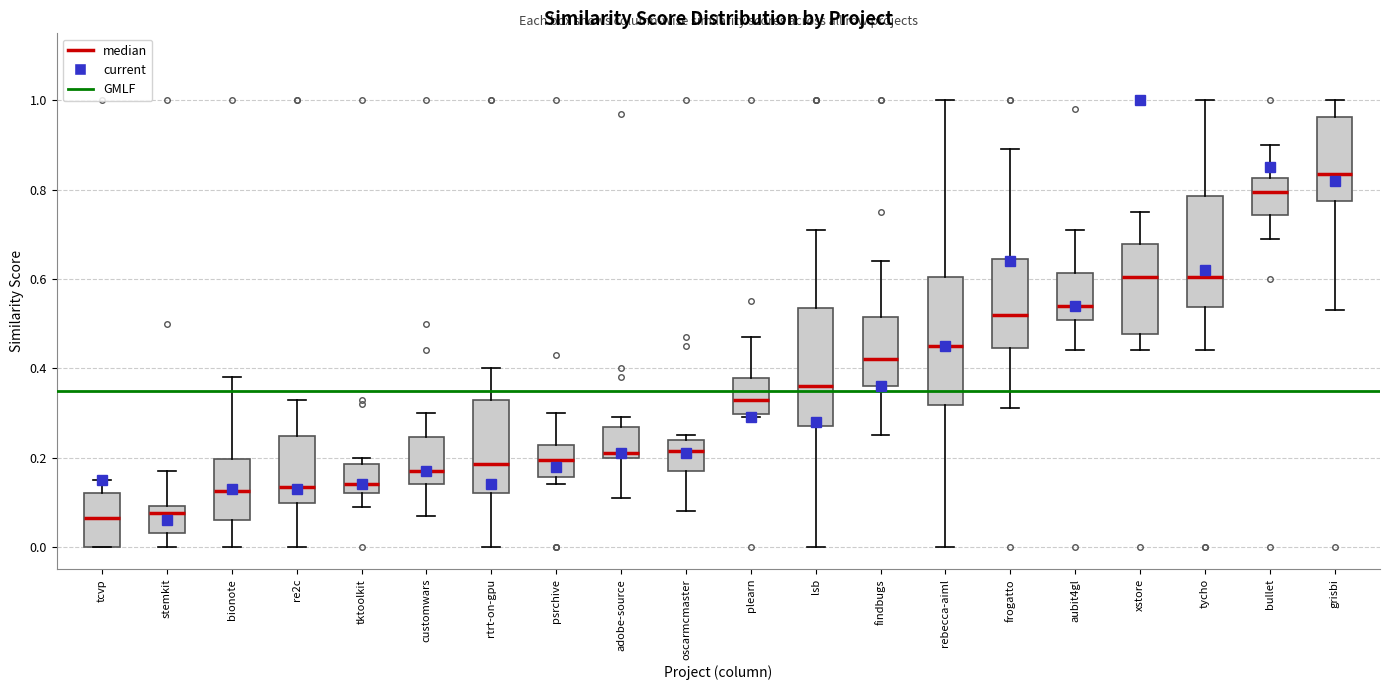

Reading left to right, read every box against the y-axis: the position of its median line, the range the box covers, and the ends of its whiskers. The values are not printed on the chart, so give them approximately, as read against the axis.

tcvp: median 0.06, box 0.00 to 0.12, whiskers 0.00 to 0.16
stemkit: median 0.08, box 0.04 to 0.10, whiskers 0.00 to 0.18
bionote: median 0.12, box 0.06 to 0.20, whiskers 0.00 to 0.38
re2c: median 0.14, box 0.10 to 0.24, whiskers 0.00 to 0.34
tktoolkit: median 0.14, box 0.12 to 0.18, whiskers 0.10 to 0.20
customwars: median 0.18, box 0.14 to 0.24, whiskers 0.08 to 0.30
rtrt-on-gpu: median 0.18, box 0.12 to 0.34, whiskers 0.00 to 0.40
psrchive: median 0.20, box 0.16 to 0.22, whiskers 0.14 to 0.30
adobe-source: median 0.22, box 0.20 to 0.26, whiskers 0.12 to 0.30
oscarmcmaster: median 0.22, box 0.18 to 0.24, whiskers 0.08 to 0.26
plearn: median 0.34, box 0.30 to 0.38, whiskers 0.30 (just below the box's lower edge) to 0.48
lsb: median 0.36, box 0.28 to 0.54, whiskers 0.00 to 0.72
findbugs: median 0.42, box 0.36 to 0.52, whiskers 0.26 to 0.64
rebecca-aiml: median 0.46, box 0.32 to 0.60, whiskers 0.00 to 1.00
frogatto: median 0.52, box 0.44 to 0.64, whiskers 0.32 to 0.90
aubit4gl: median 0.54, box 0.50 to 0.62, whiskers 0.44 to 0.72
xstore: median 0.60, box 0.48 to 0.68, whiskers 0.44 to 0.76
tycho: median 0.60, box 0.54 to 0.78, whiskers 0.44 to 1.00
bullet: median 0.80, box 0.74 to 0.82, whiskers 0.70 to 0.90
grisbi: median 0.84, box 0.78 to 0.96, whiskers 0.54 to 1.00